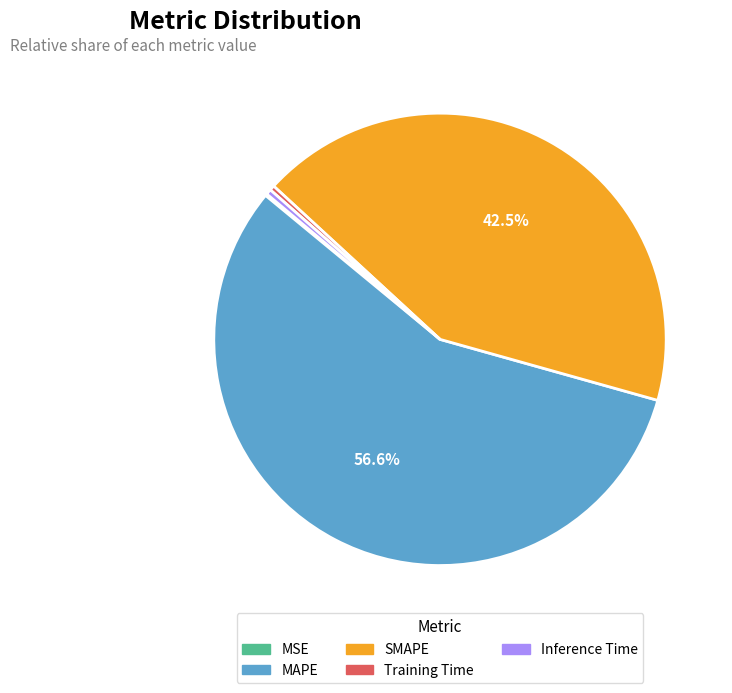

To the nearest percent, what is the difference between the largest and smallest slice percentages?

56%